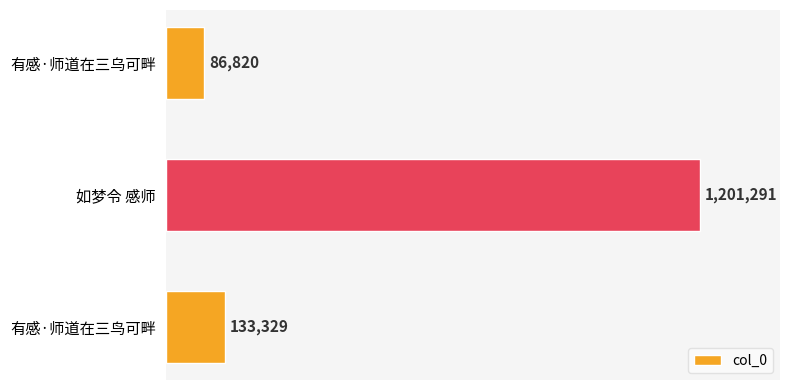

Does the chart contain any negative values?

No